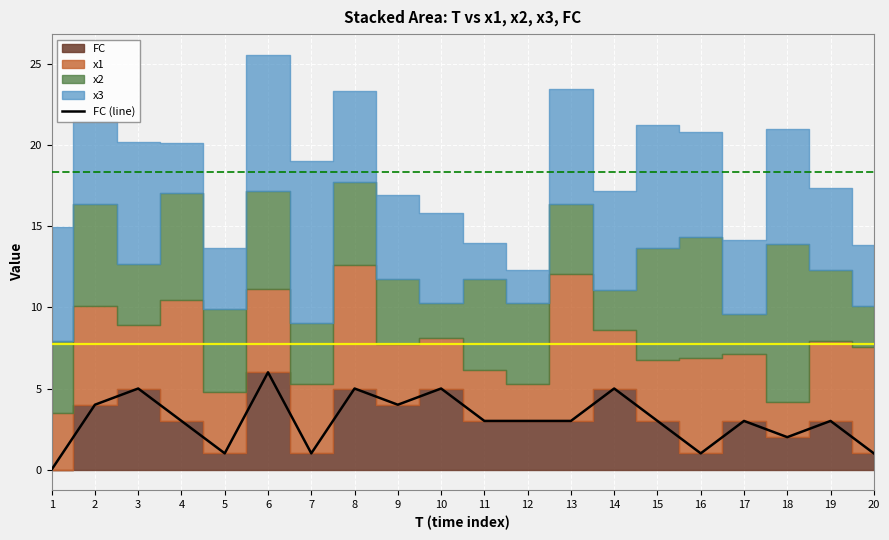

What is the difference between the maximum and minimum values?

6